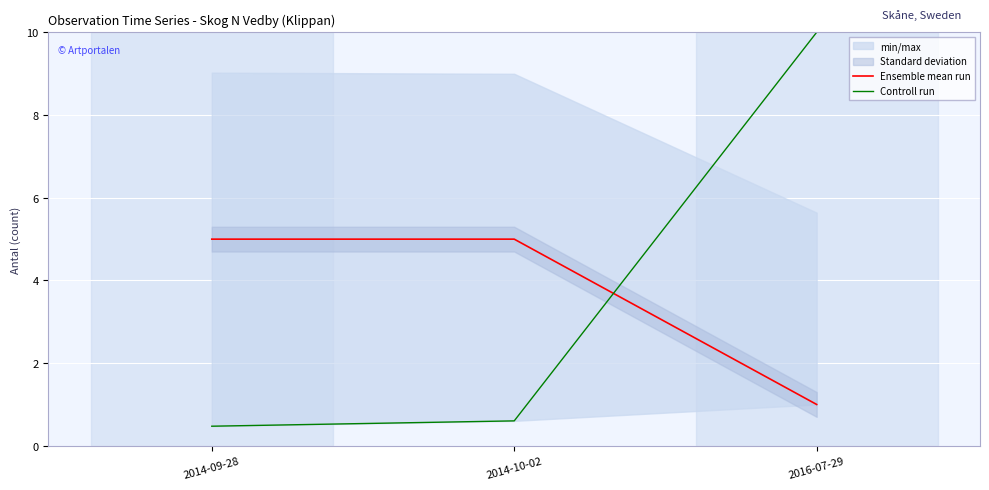

What is the greatest value displayed?

10.0